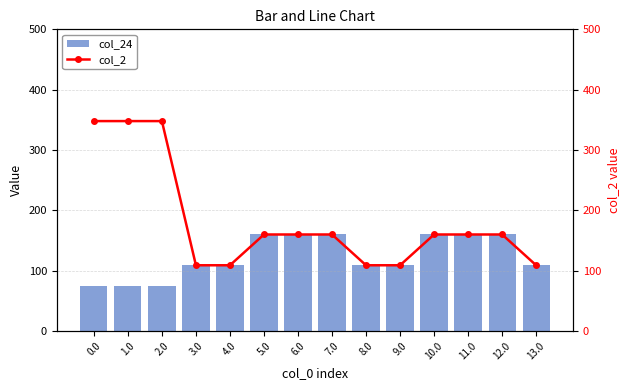

What is the highest value of the col_2 series?

347.9